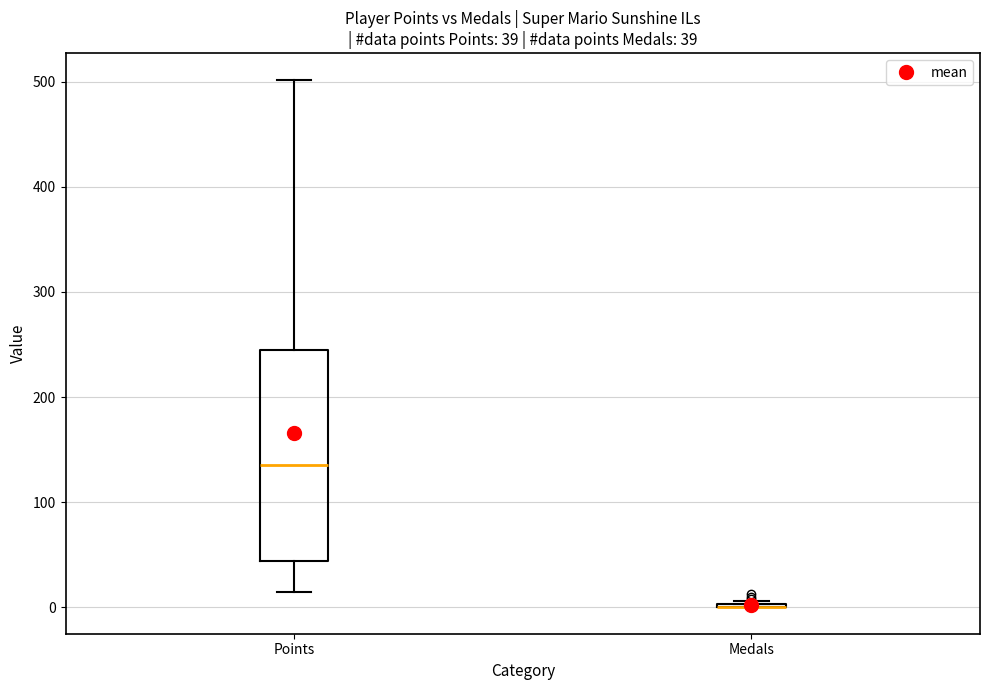

Which box is the tallest, from its lower edge to its upper edge?

Points